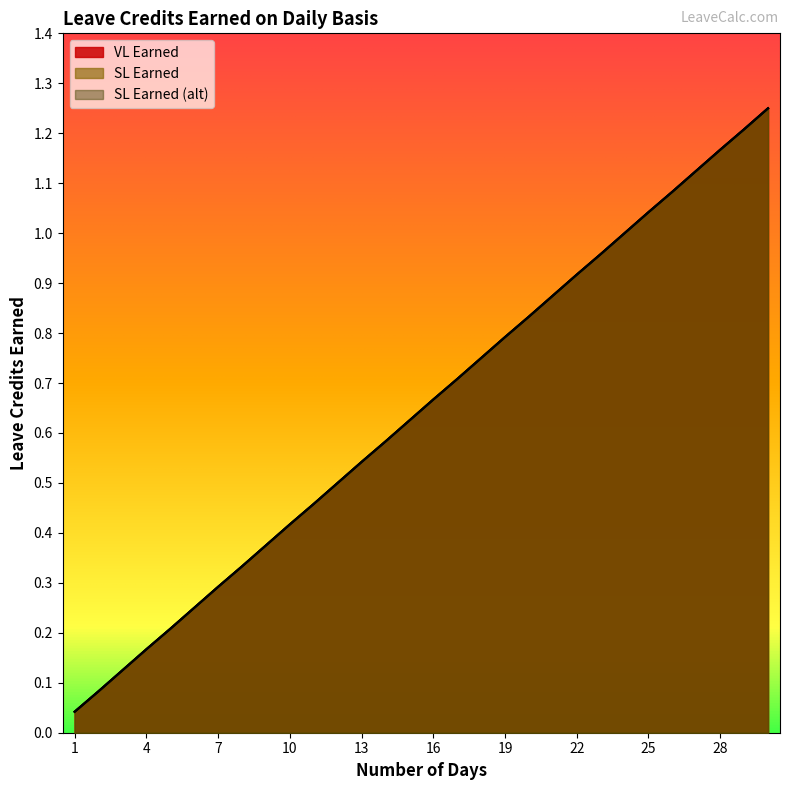

What are all the series names shown in the legend?

VL Earned, SL Earned, SL Earned (alt)